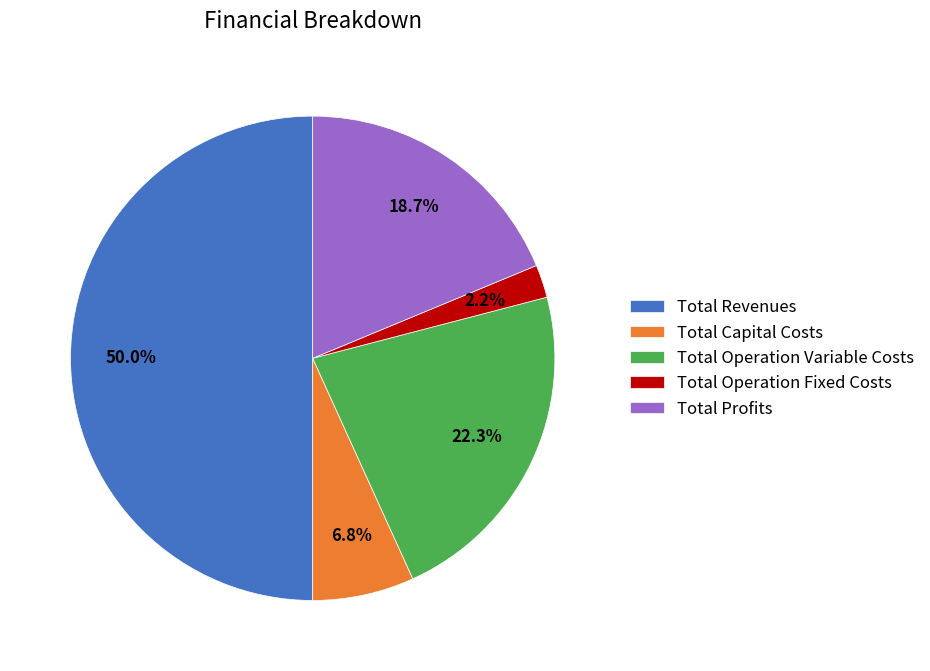

Count the number of slices in the pie.

5